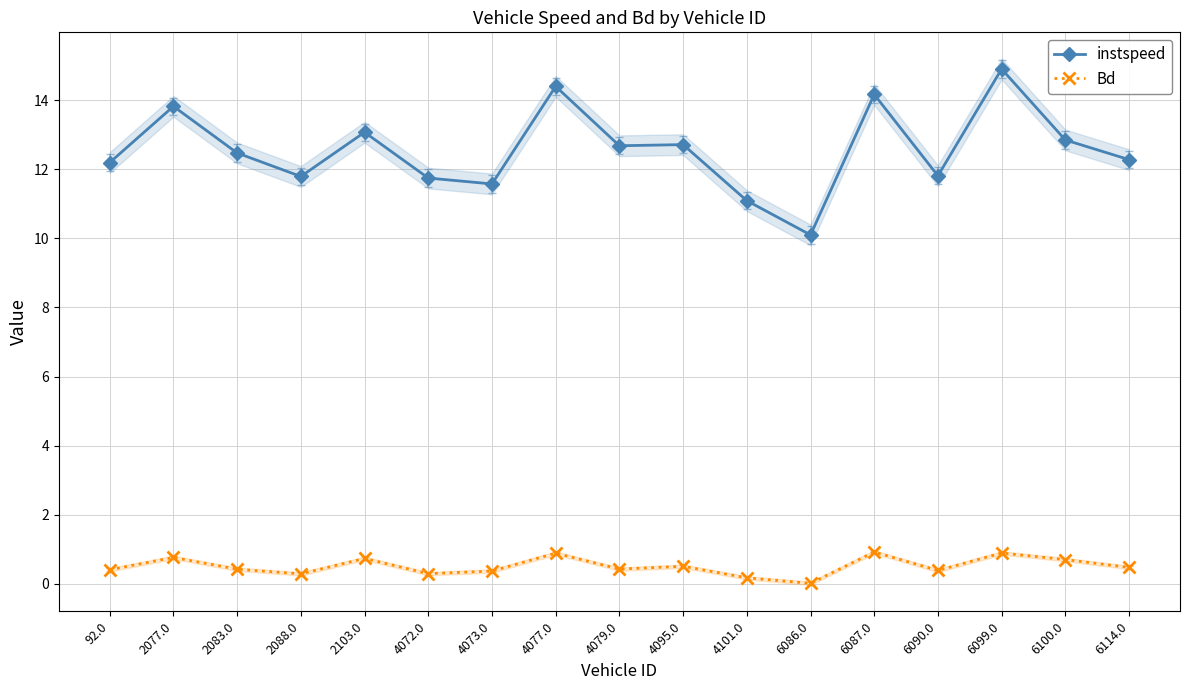

Reading right to left, transcribe all the data shown in this chart.

instspeed: 12.3	12.8	14.9	11.8	14.2	10.1	11.1	12.7	12.7	14.4	11.6	11.7	13.1	11.8	12.5	13.8	12.2
Bd: 0.5	0.7	0.9	0.4	0.9	0.0	0.2	0.5	0.4	0.9	0.4	0.3	0.7	0.3	0.4	0.8	0.4